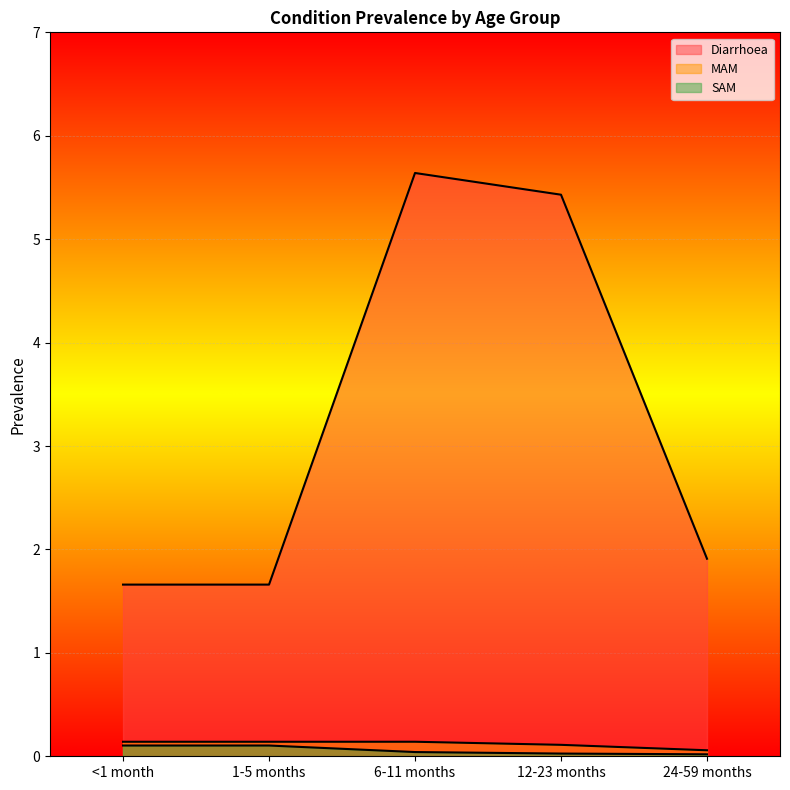

True or false: SAM and Diarrhoea intersect in this chart.

False